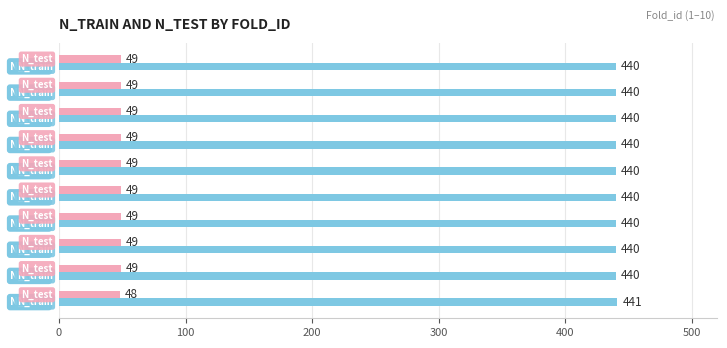

What is the greatest value displayed?

441